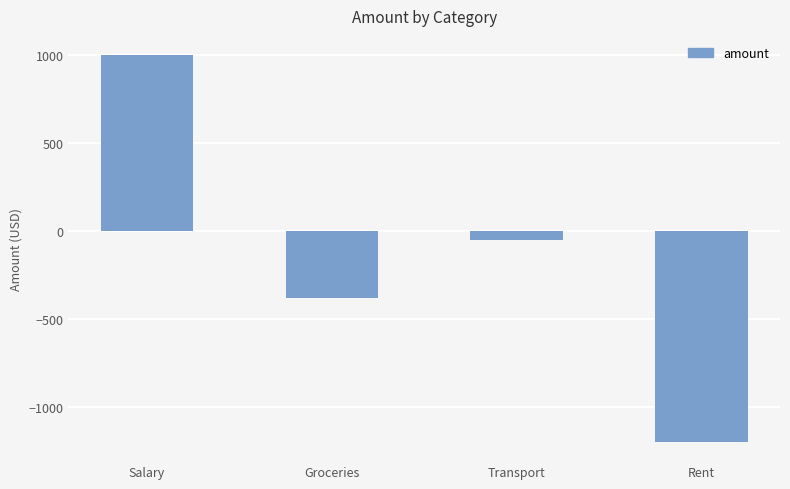

Count the number of categories in the chart.

4